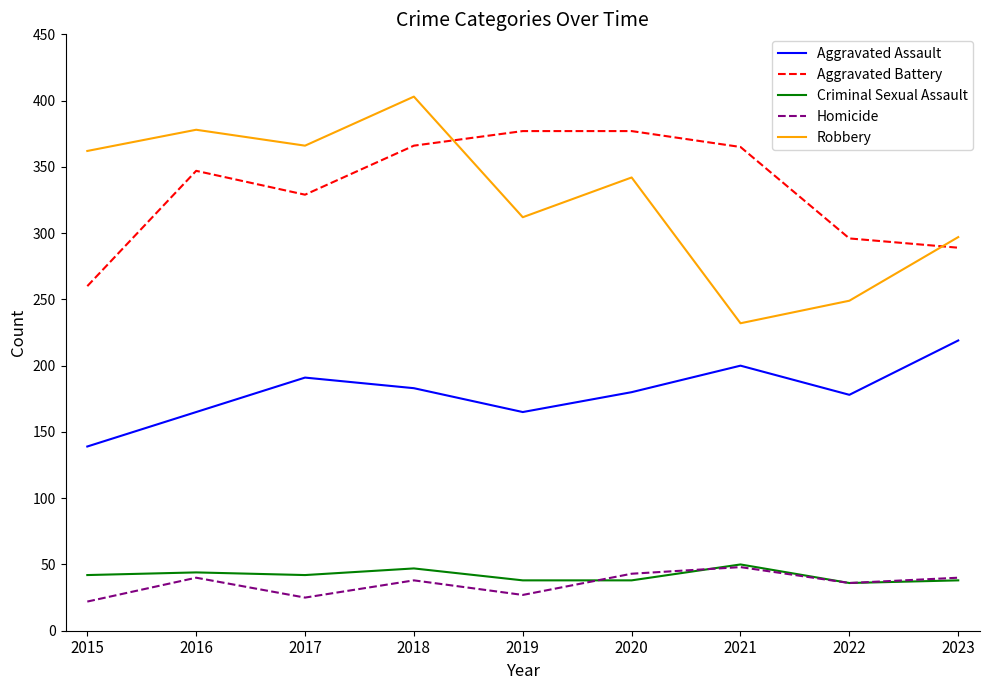

What is the minimum value shown in the chart?

22